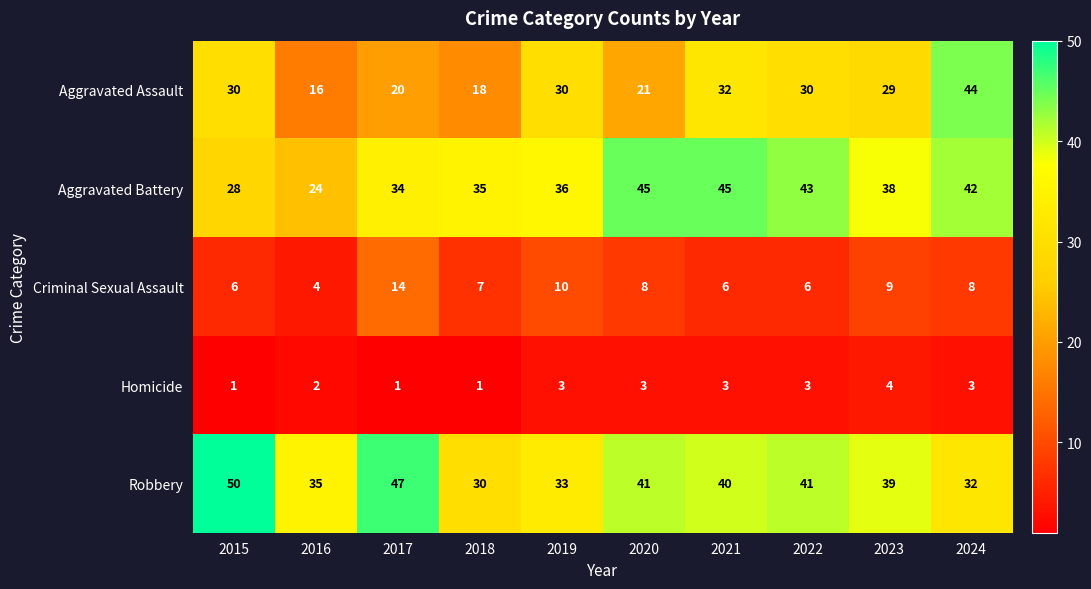

At which label is Homicide closest to 2?

2016